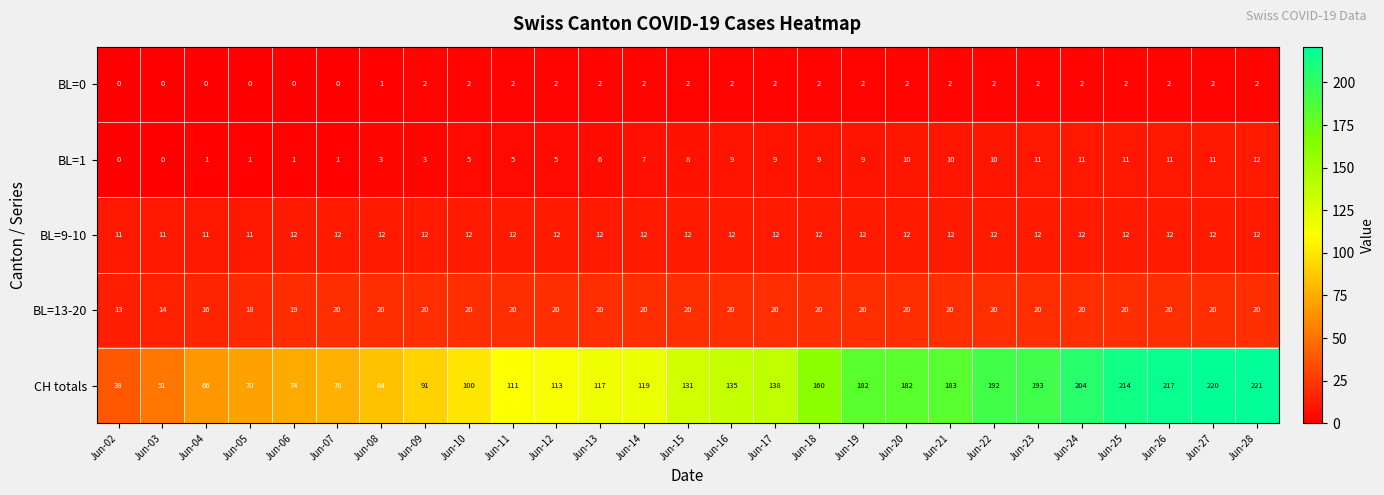

What is the sum of all BL=13-20 values?

520